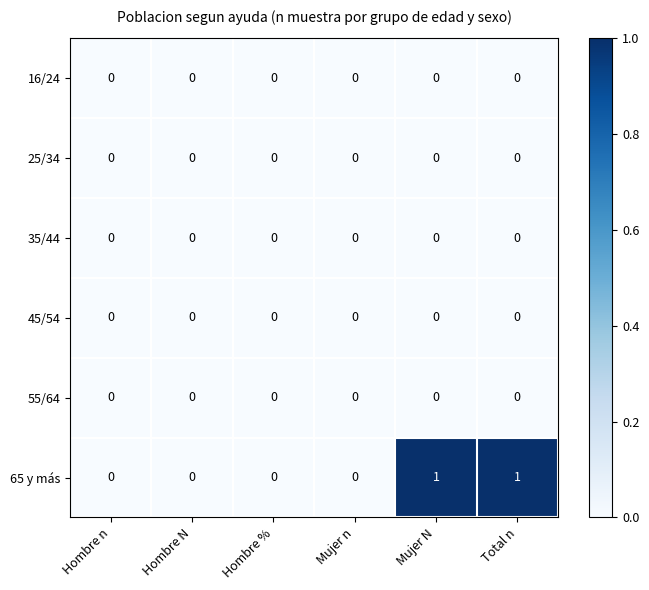

Which series has the widest spread of values?

65 y más